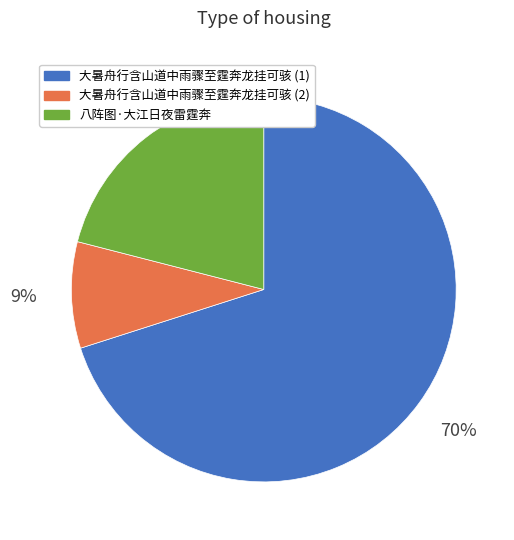

How many segments does this pie chart have?

3